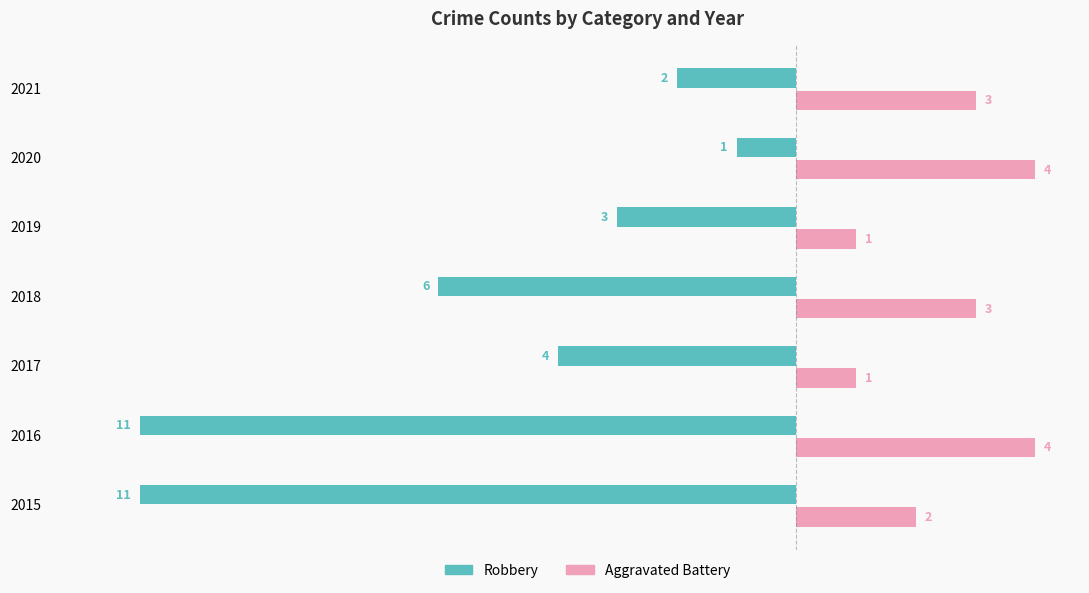

What is the maximum value for Aggravated Battery?

4